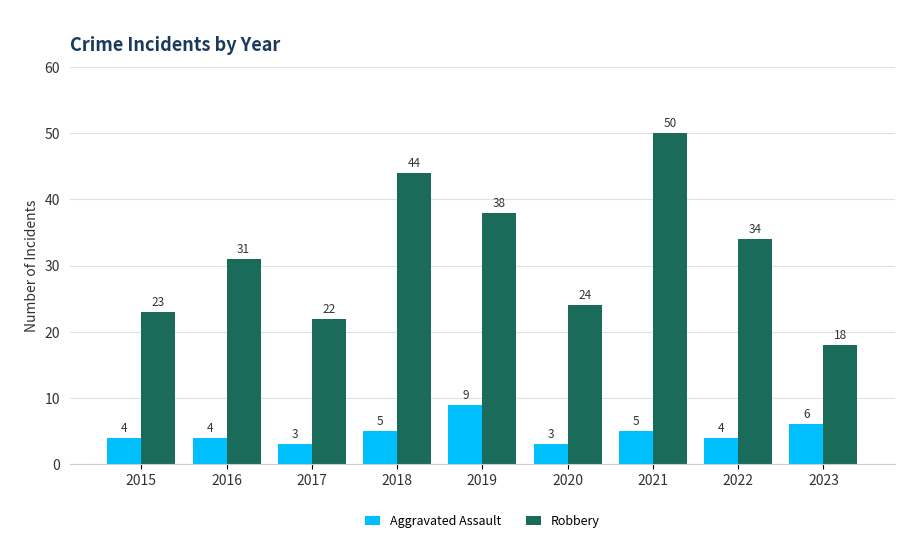

What is the sum of the Robbery values at 2017 and 2016?

53